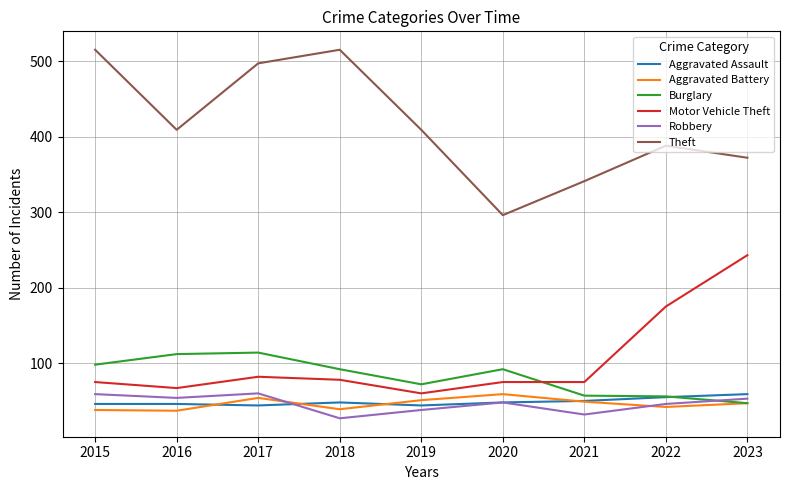

At which label is Motor Vehicle Theft closest to 151?

2022